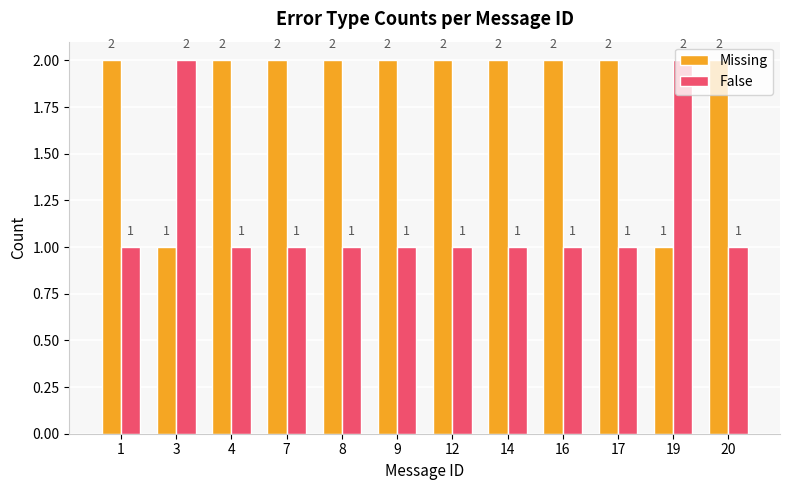

How many values in the False series exceed 1?

2